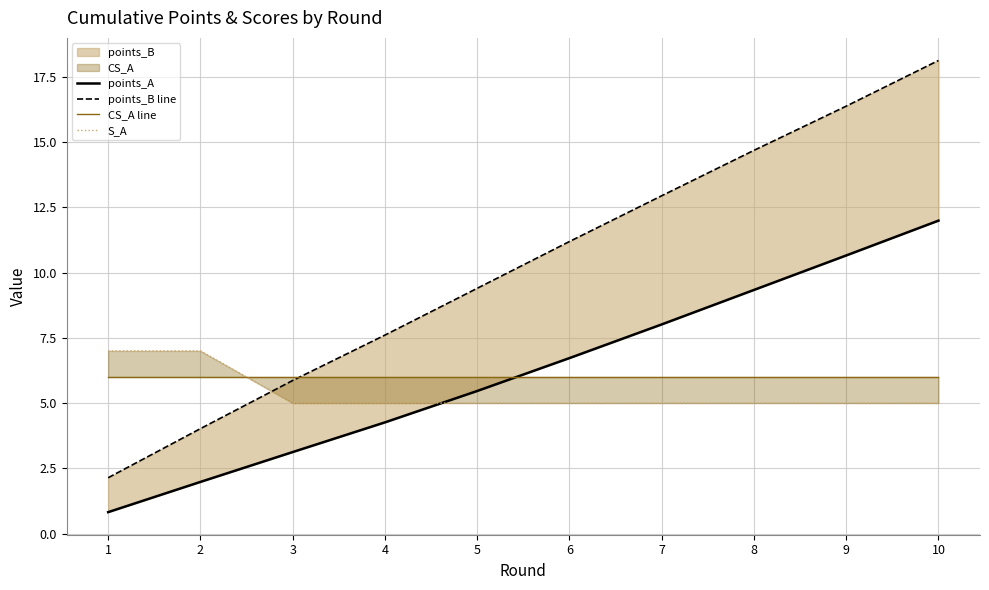

True or false: CS_A line and points_A cross at least once.

True